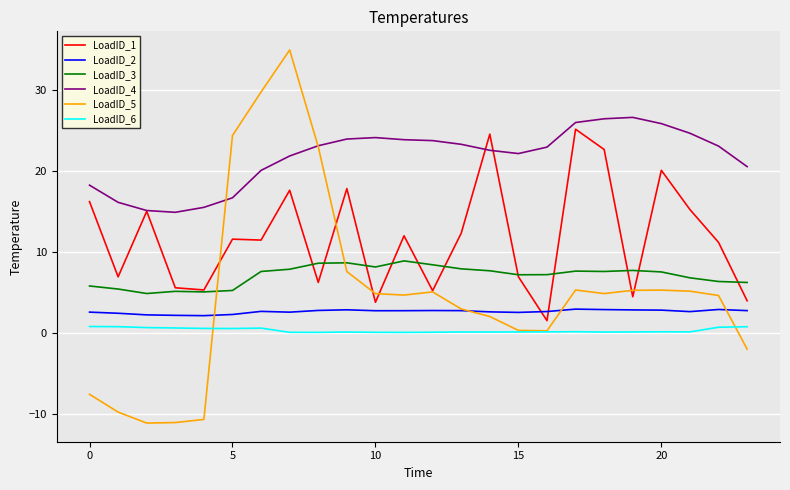

What is the minimum value for LoadID_1?

1.6